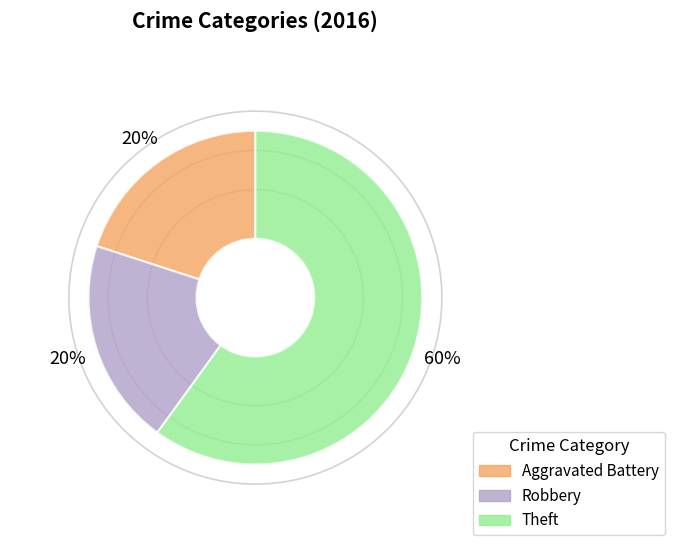

What is the largest slice in the pie chart?

Theft